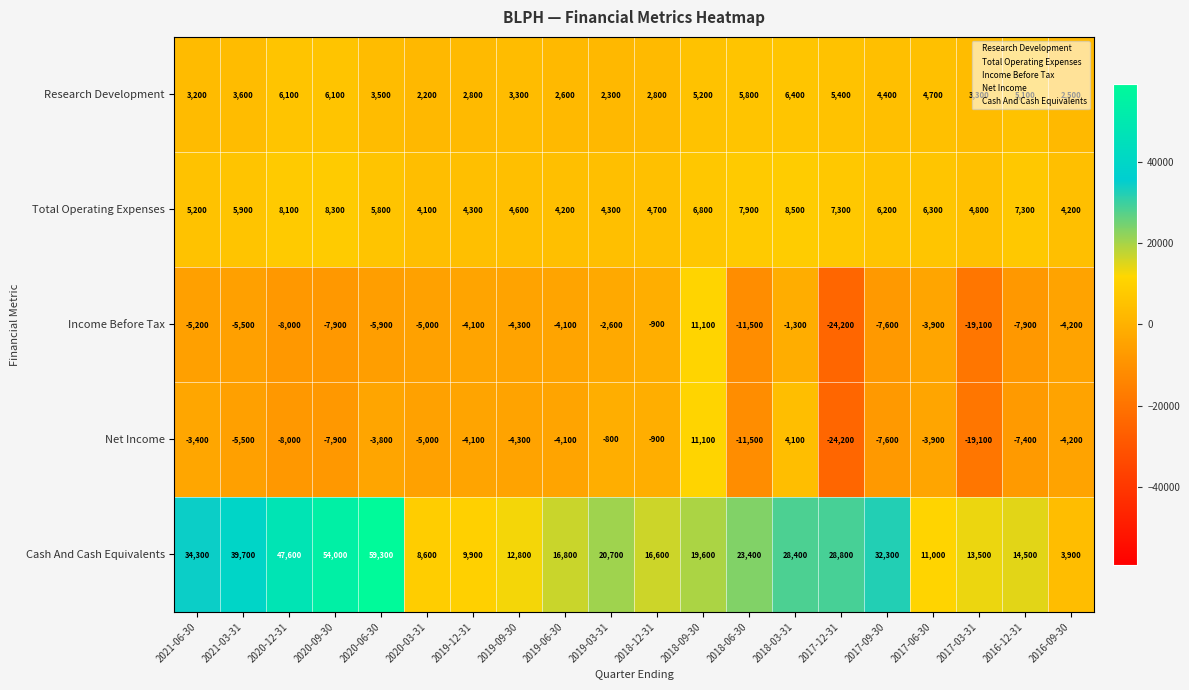

How many distinct data groups are displayed?

5